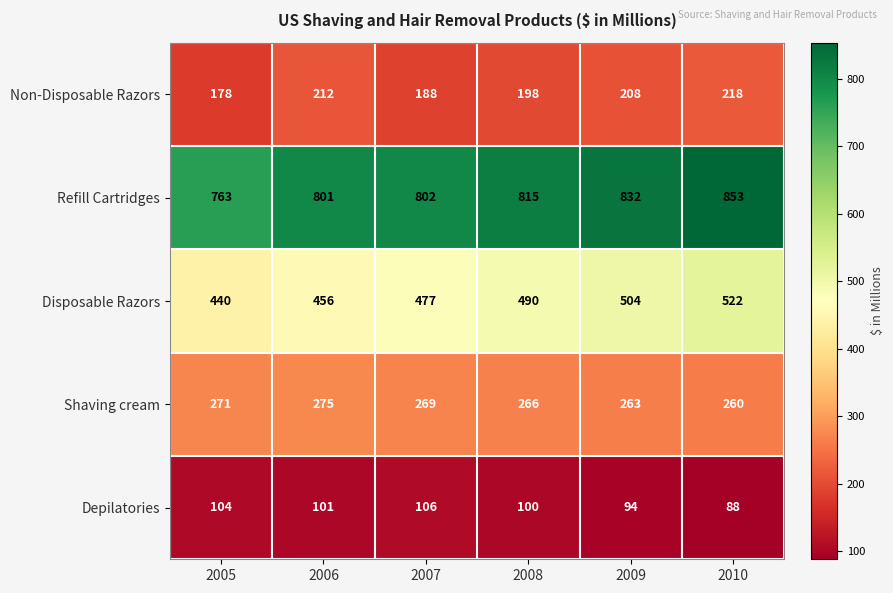

What is the greatest value displayed?

853